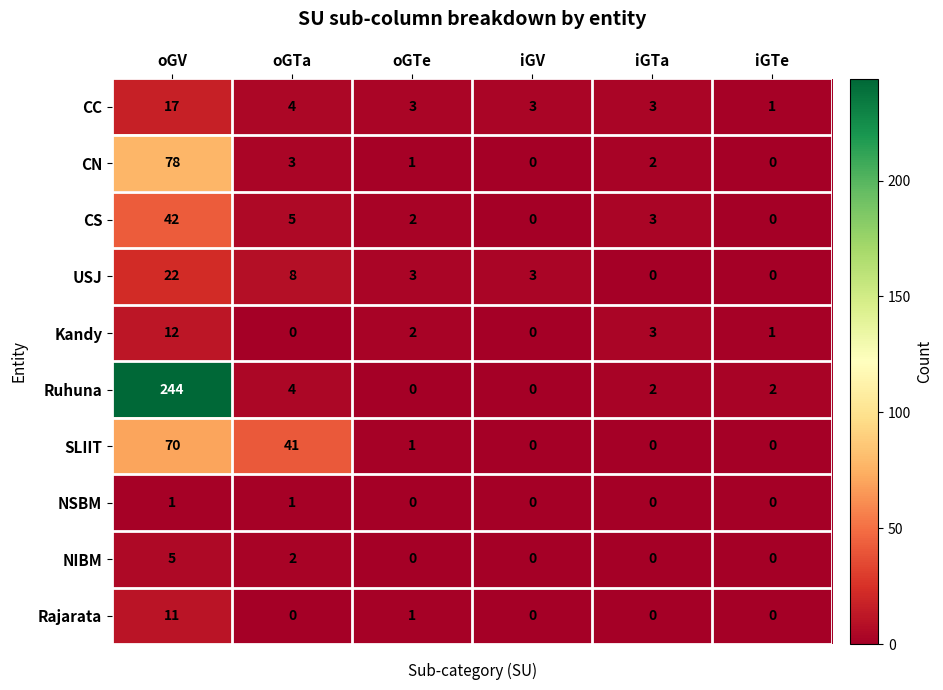

What is the spread (max minus min) of values at iGV?

3